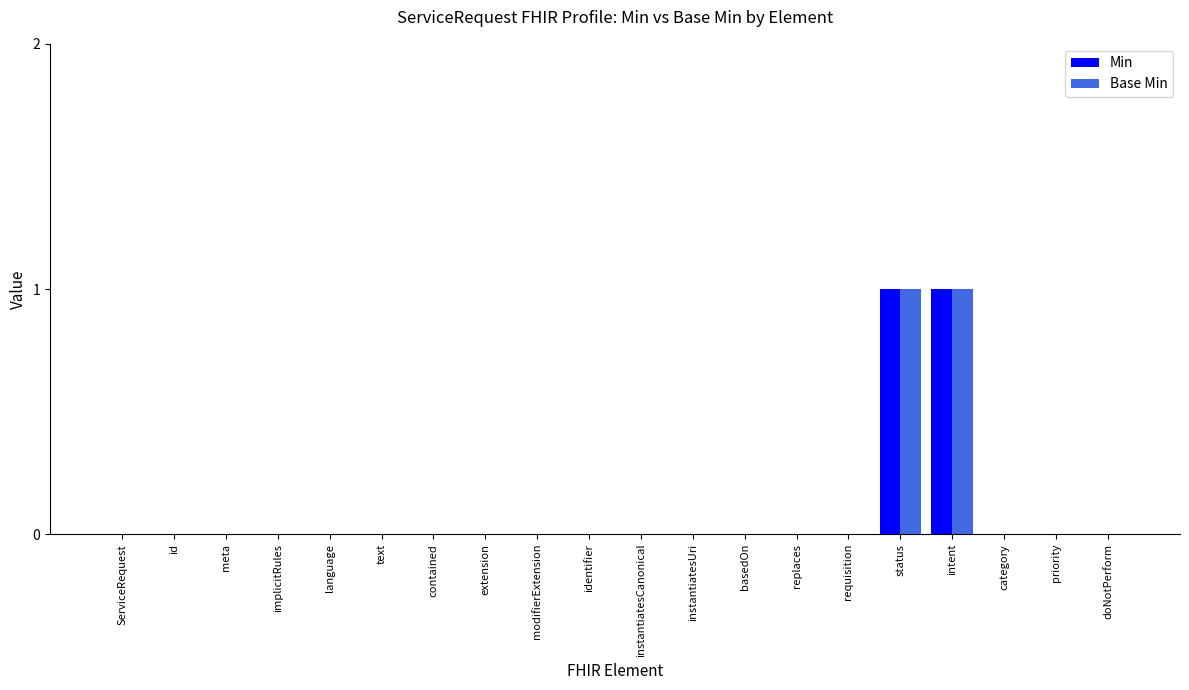

True or false: Min has a value of -1 at language.

False